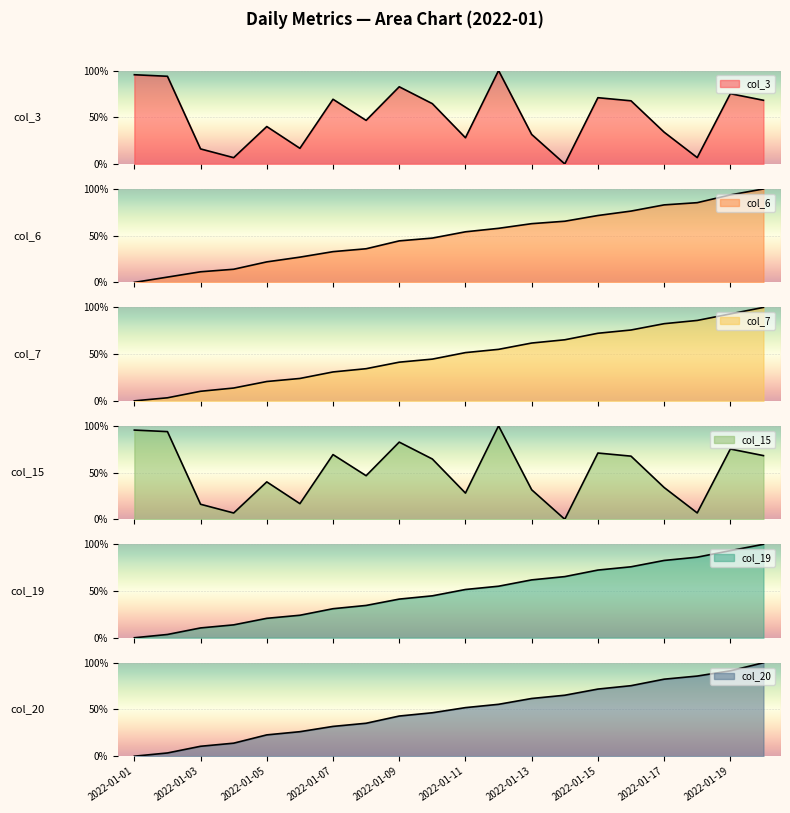

Count the number of data series in this chart.

6